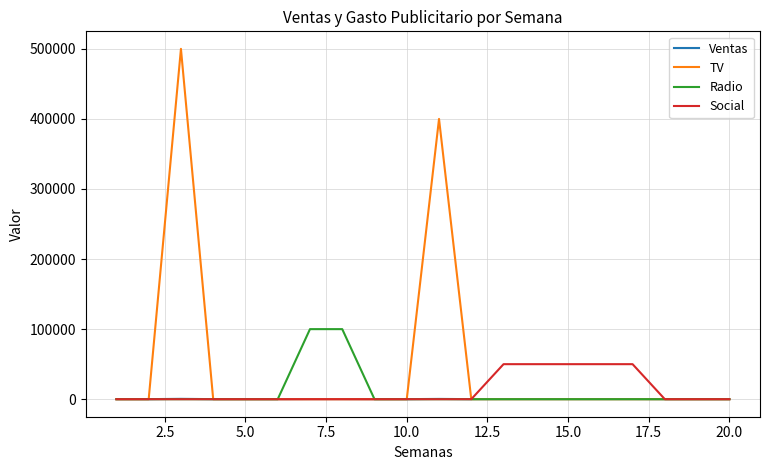

Does the chart have visible grid lines?

Yes